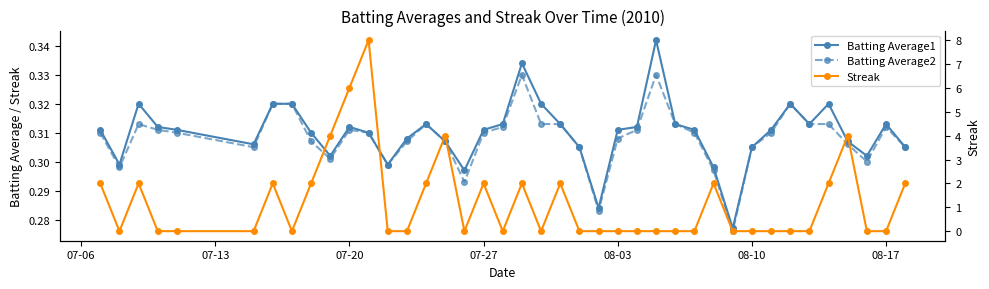

Is this an area chart (filled region under the line)?

No